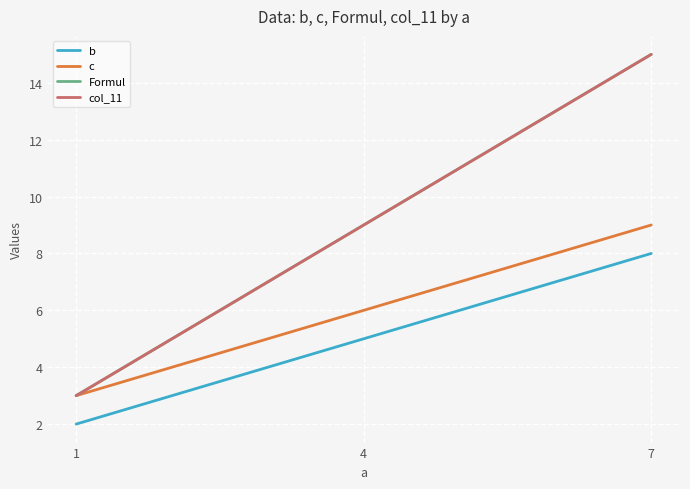

Is this an area chart (filled region under the line)?

No